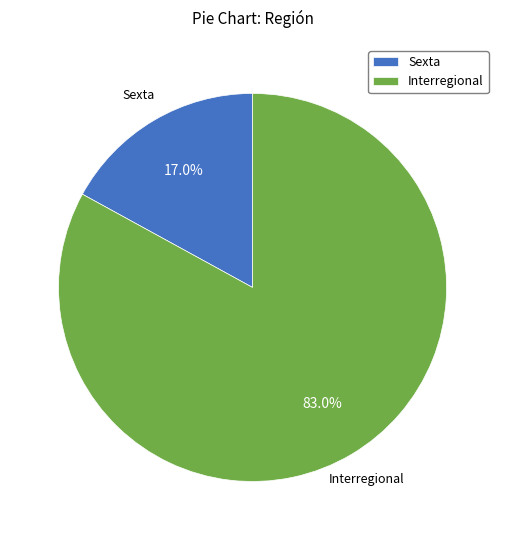

Rank the categories by value from highest to lowest.

Interregional, Sexta